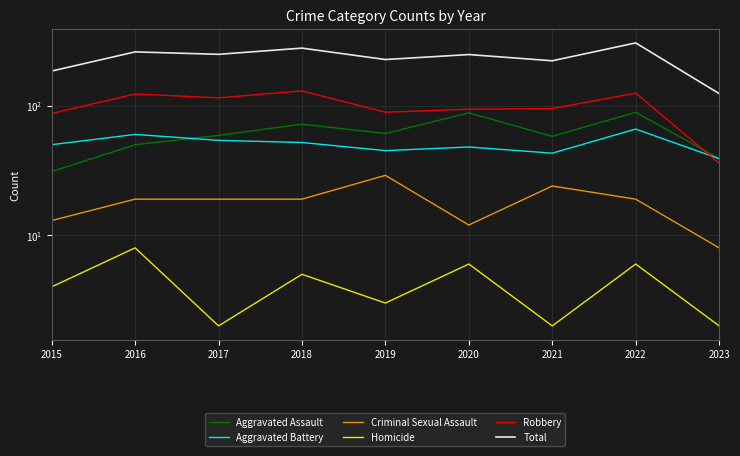

At 2019, list the series in order from smallest to largest.

Homicide, Criminal Sexual Assault, Aggravated Battery, Aggravated Assault, Robbery, Total